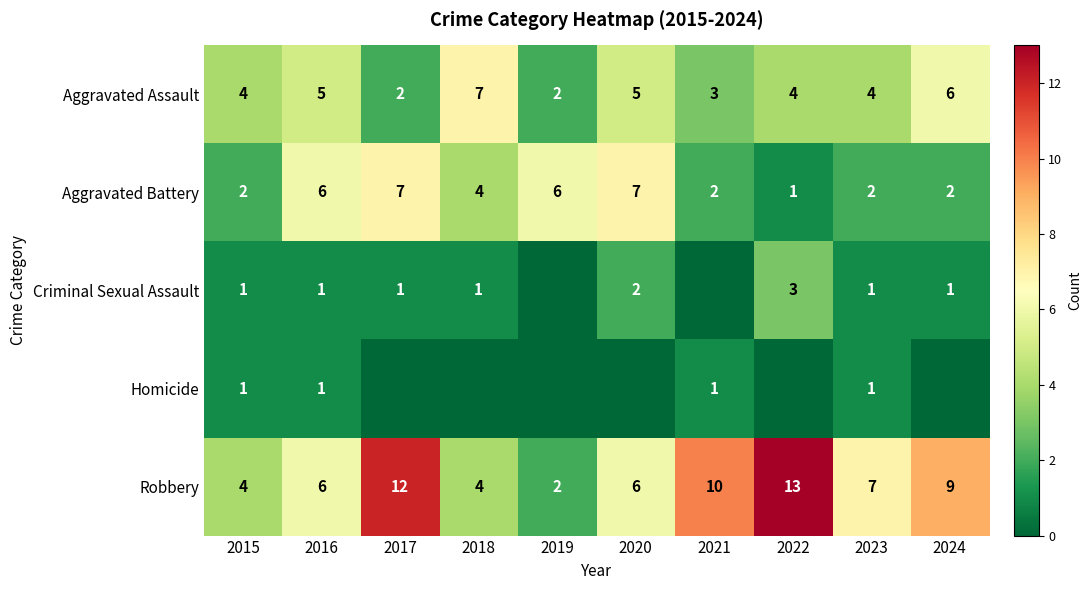

At which label is Robbery closest to 7?

2023